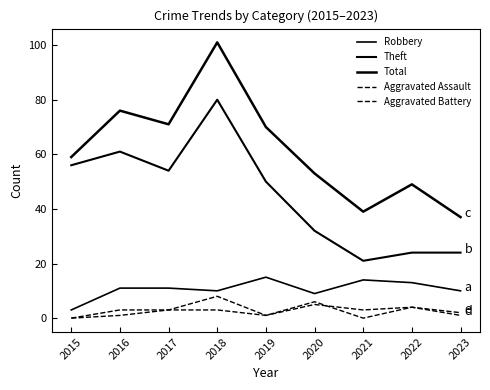

In Theft, how many points are lower than both neighbors (excluding endpoints)?

2